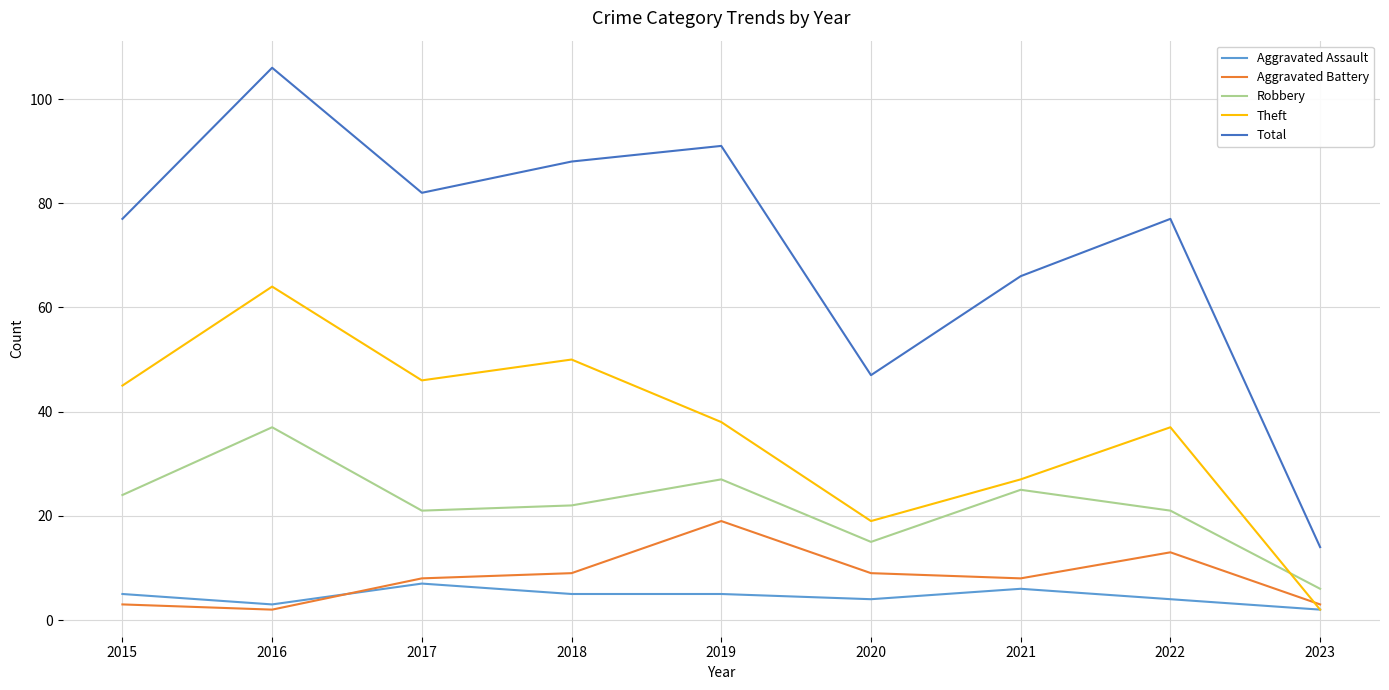

Is it true that Robbery equals 25 at 2021?

True